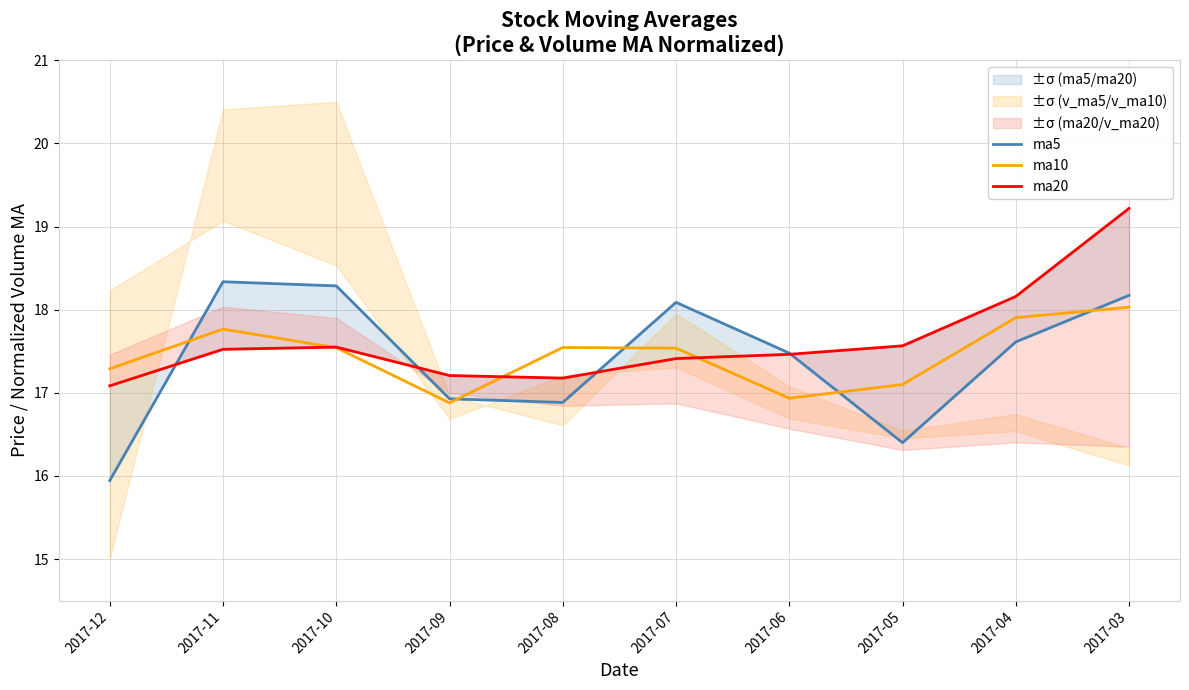

Which series has the largest total across all categories?

ma20